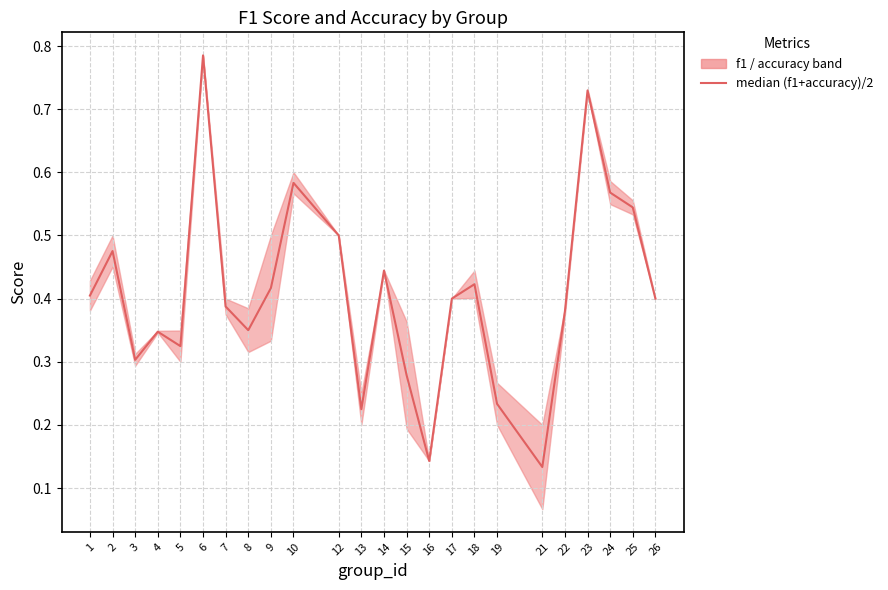

Read the value at 22.

0.4